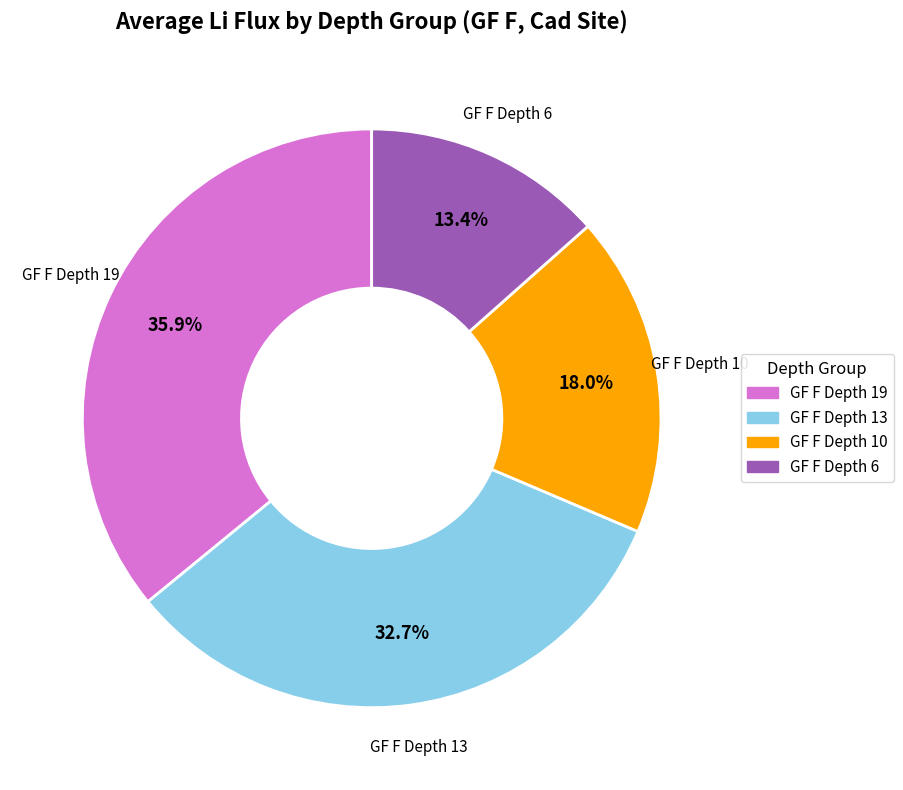

To the nearest percent, what is the difference between the largest and smallest slice percentages?

22%